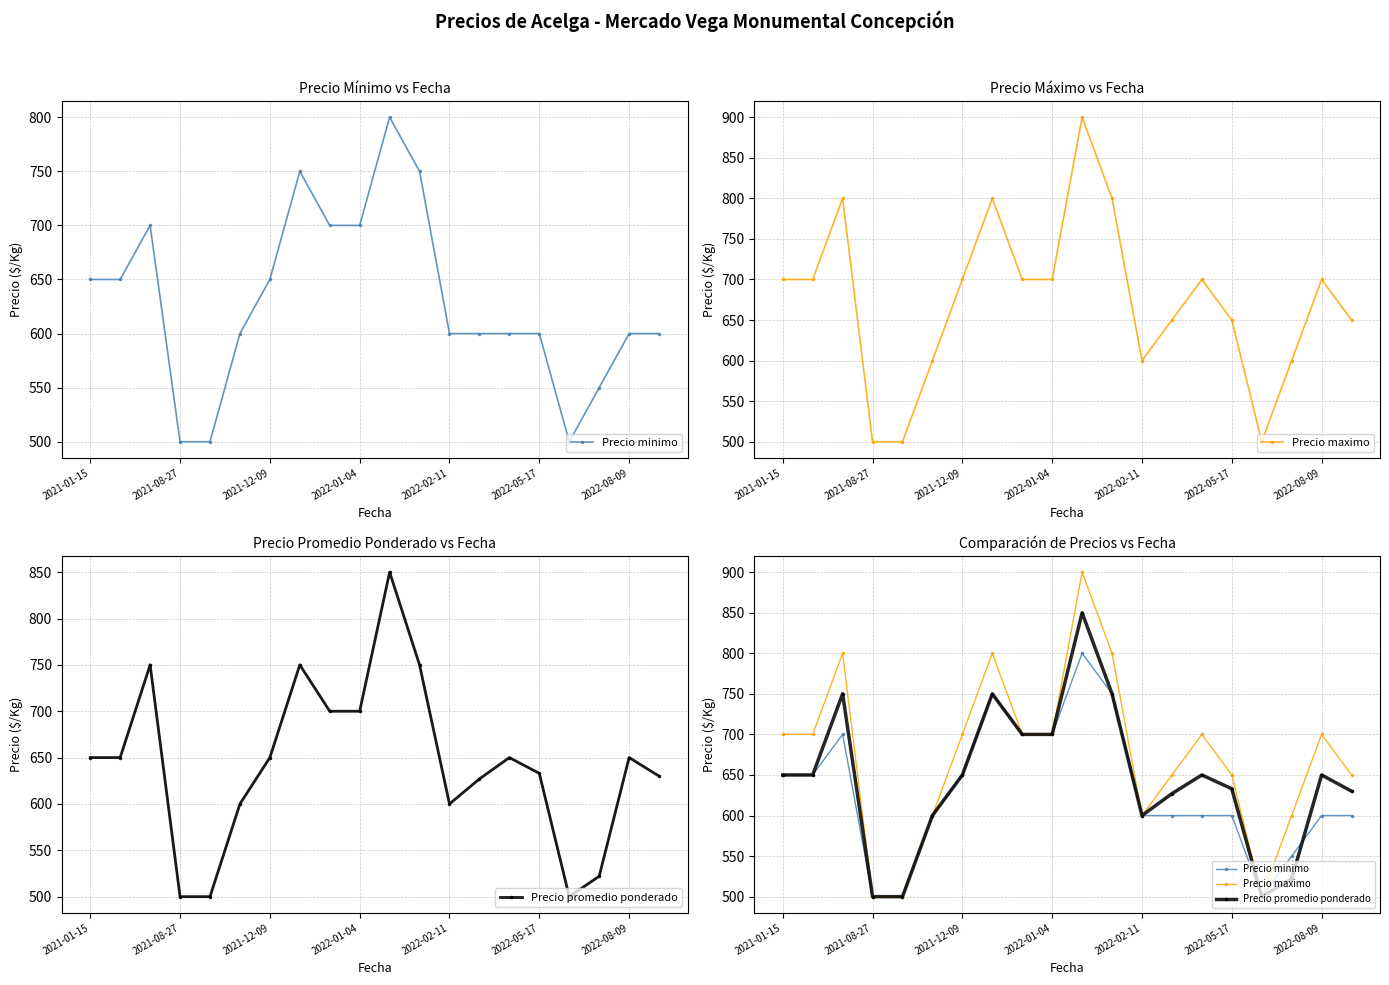

Which series has the widest spread of values?

Precio maximo